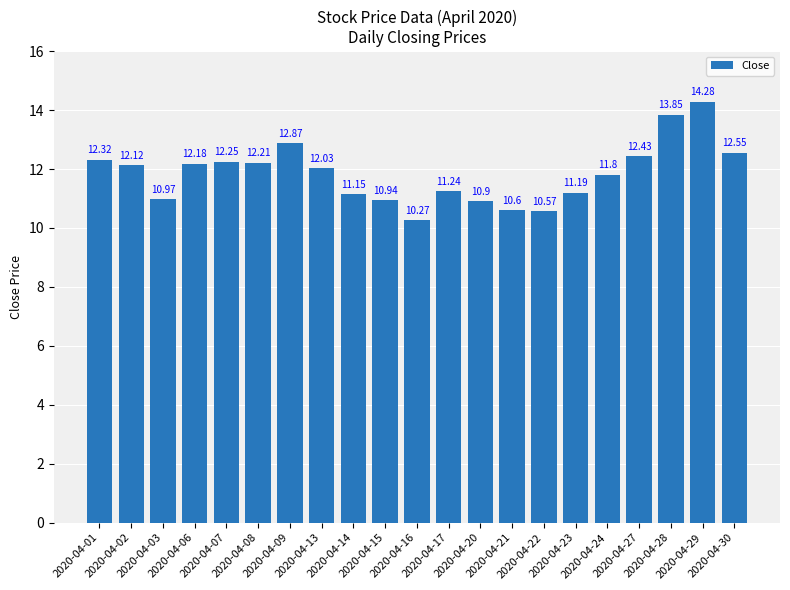

List the labels in order of value, smallest first.

2020-04-16, 2020-04-22, 2020-04-21, 2020-04-20, 2020-04-15, 2020-04-03, 2020-04-14, 2020-04-23, 2020-04-17, 2020-04-24, 2020-04-13, 2020-04-02, 2020-04-06, 2020-04-08, 2020-04-07, 2020-04-01, 2020-04-27, 2020-04-30, 2020-04-09, 2020-04-28, 2020-04-29